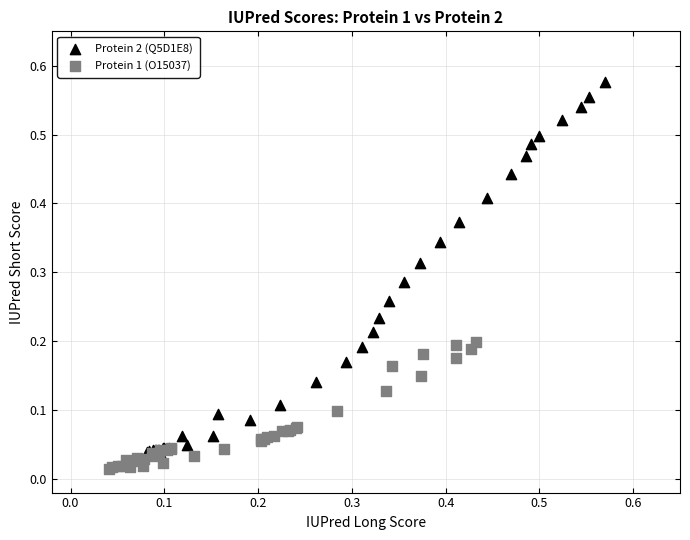

Which series has the largest Y range (max minus min)?

Protein 2 (Q5D1E8)